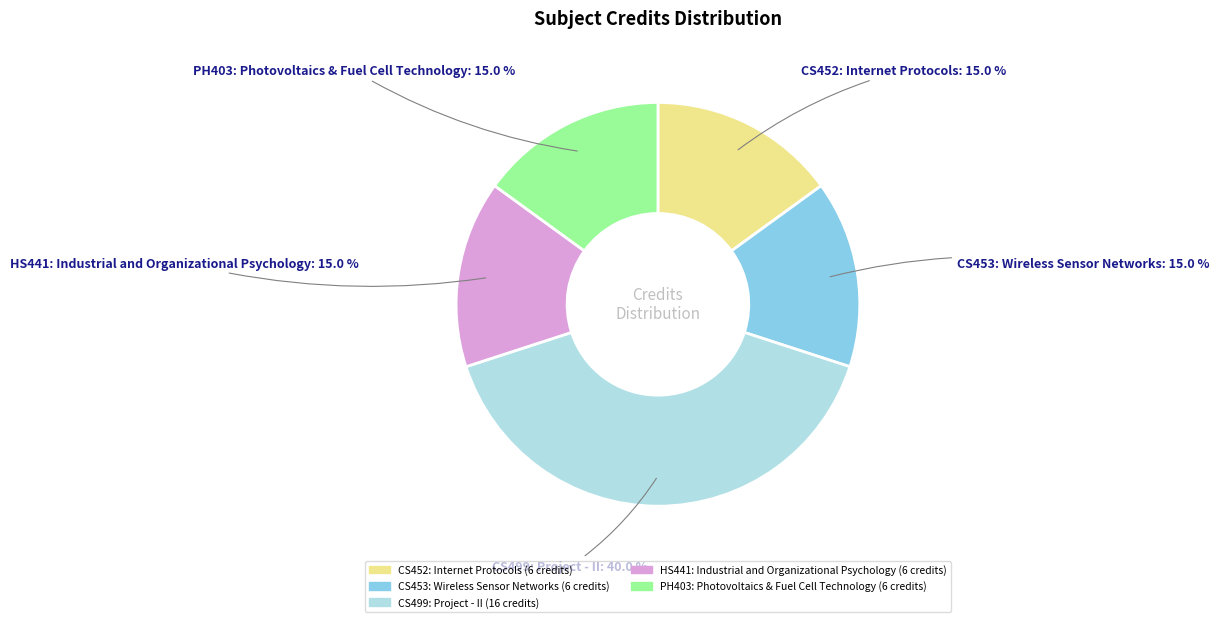

True or false: CS499: Project - II accounts for 40% of the total.

True